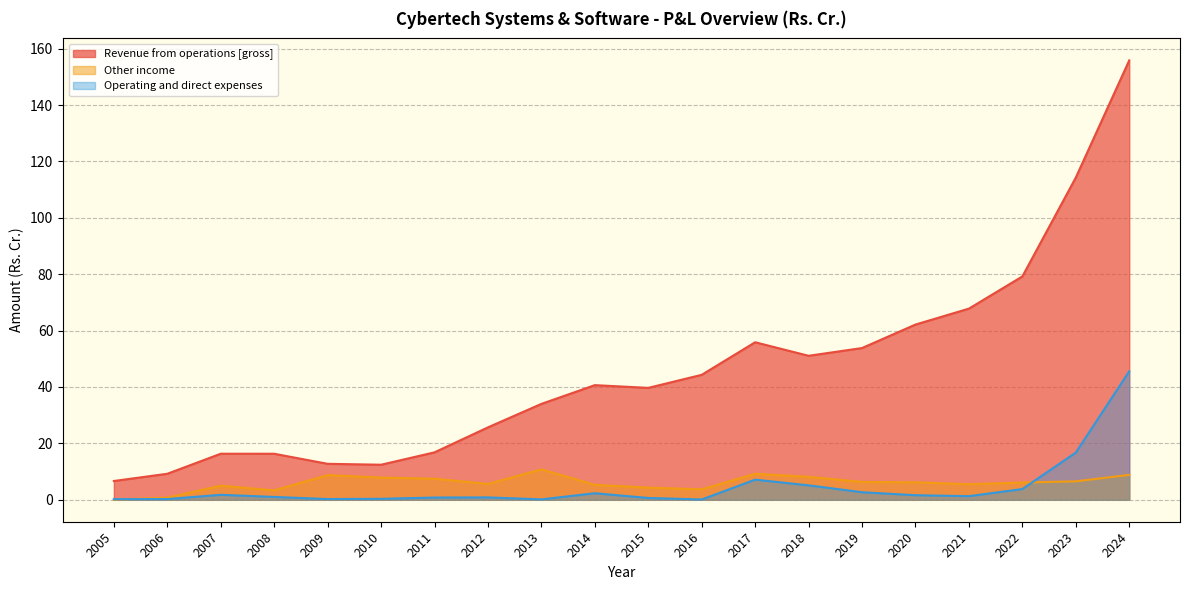

Between which two adjacent categories do Operating and direct expenses and Other income first intersect?

2005 and 2006